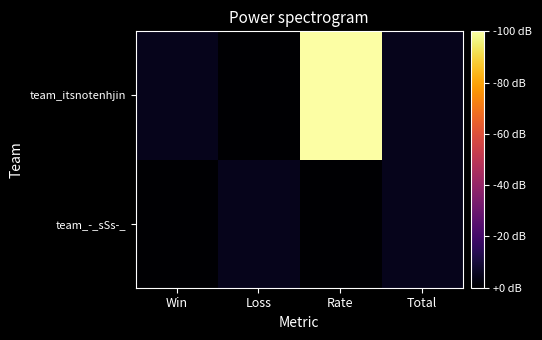

Reading right to left, transcribe all the data shown in this chart.

team_-_sSs-_: Total=5	Rate=0	Loss=5	Win=0
team_itsnotenhjin: Total=5	Rate=100	Loss=0	Win=5